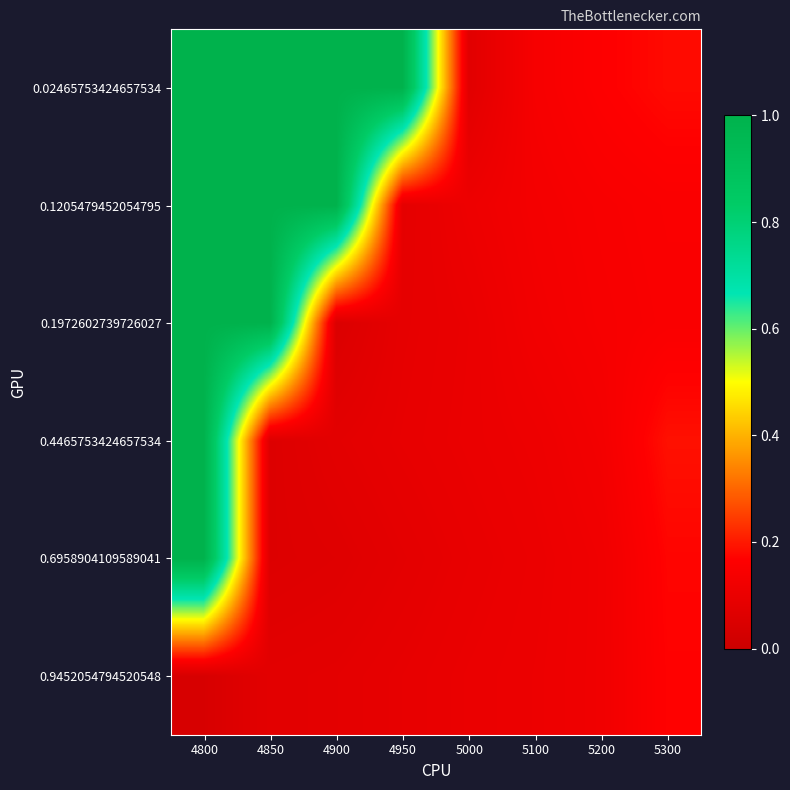

What is the total value across all series at 4900?

2.3